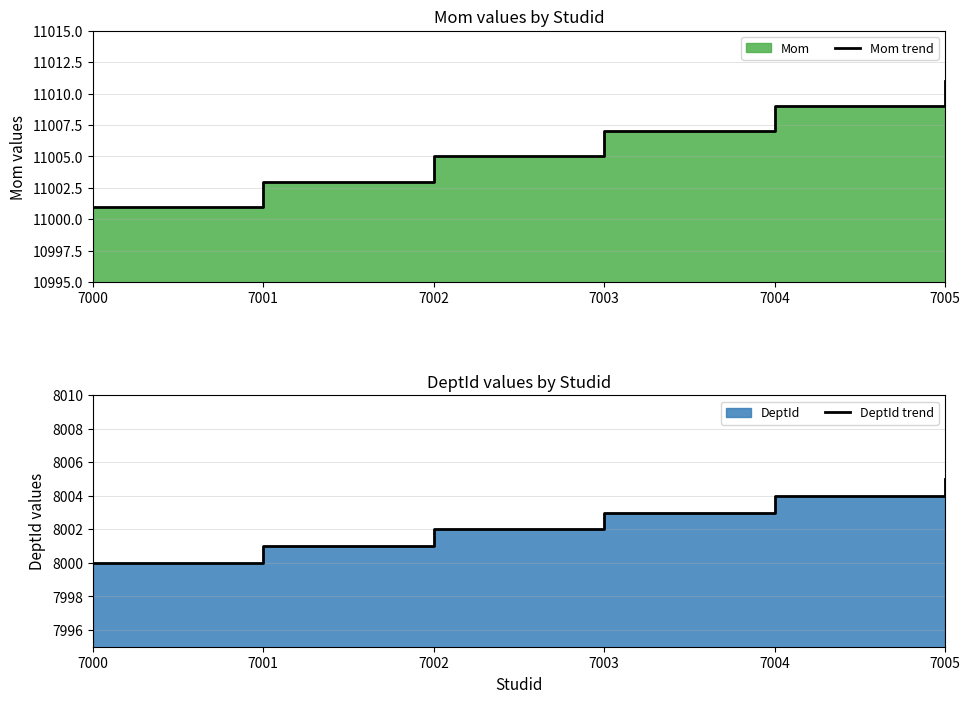

What is the difference between the maximum and minimum values in the Mom trend series?

10